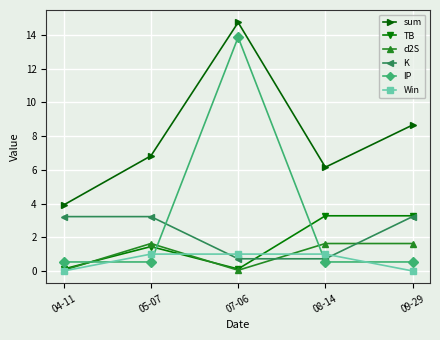

Where is the first local maximum for TB?

05-07